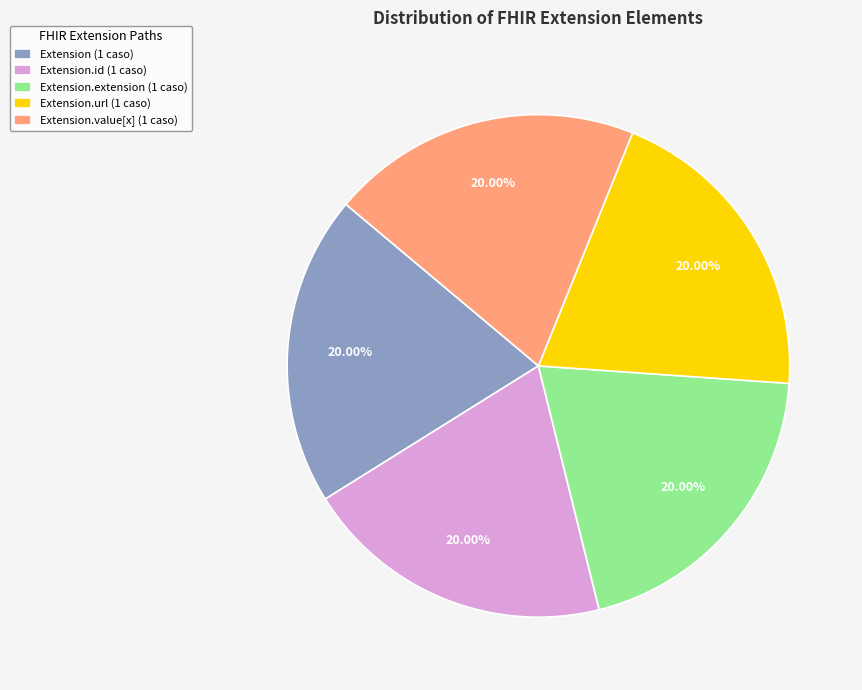

Combined, do Extension (1 caso) and Extension.id (1 caso) account for over 50%?

No